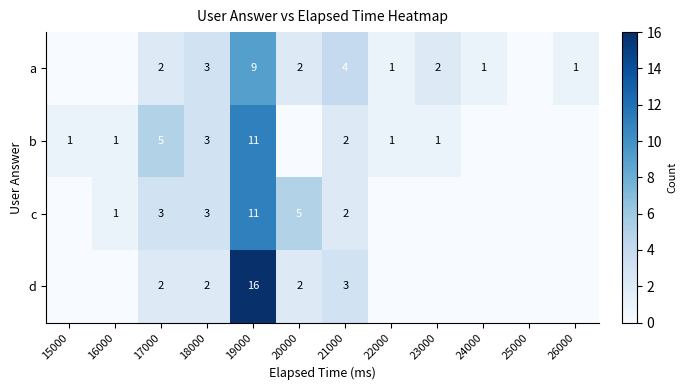

What is the spread (max minus min) of values at 19000?

7